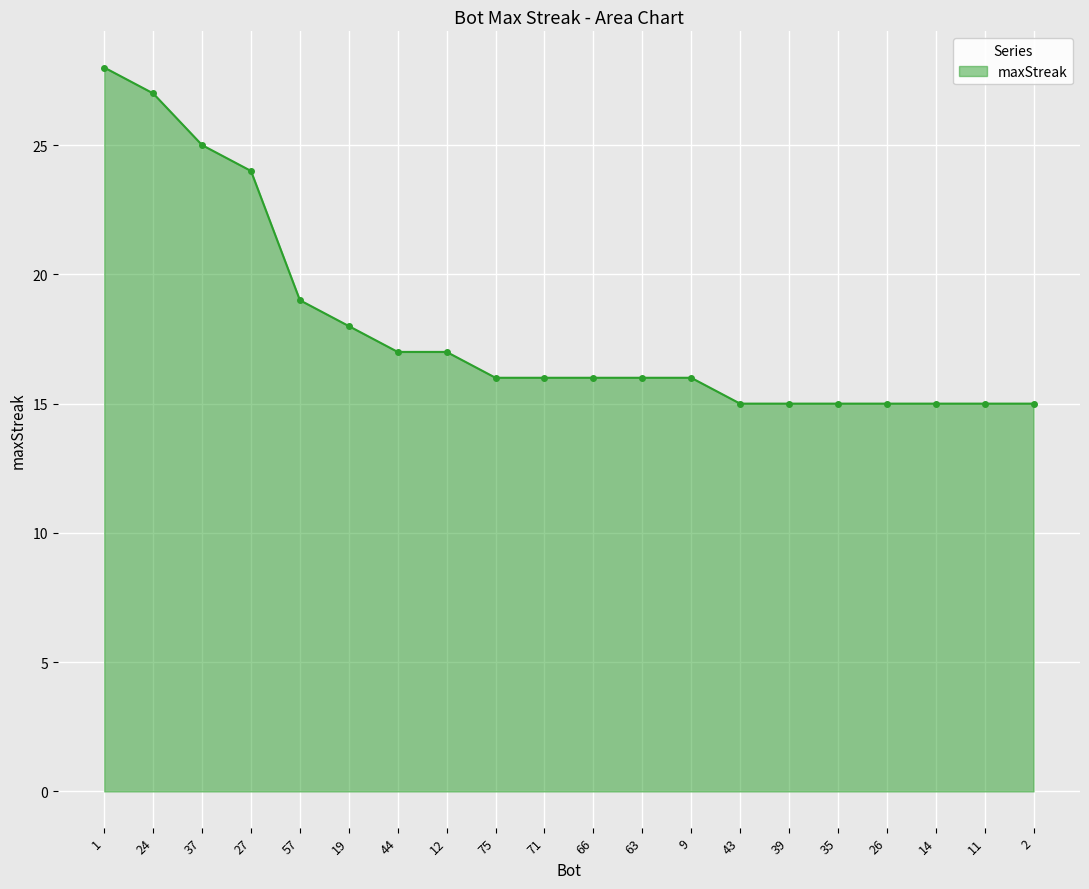

Between 14 and 63, which is larger?

63